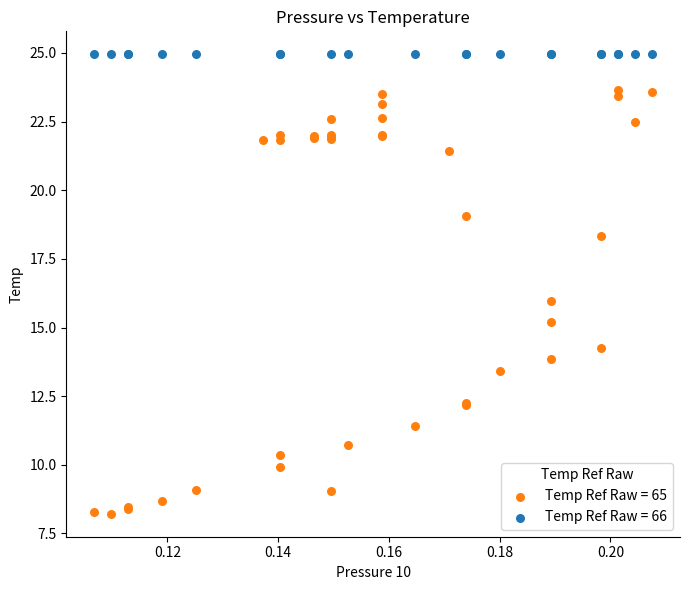

Which series reaches the minimum Y coordinate?

Temp Ref Raw = 65